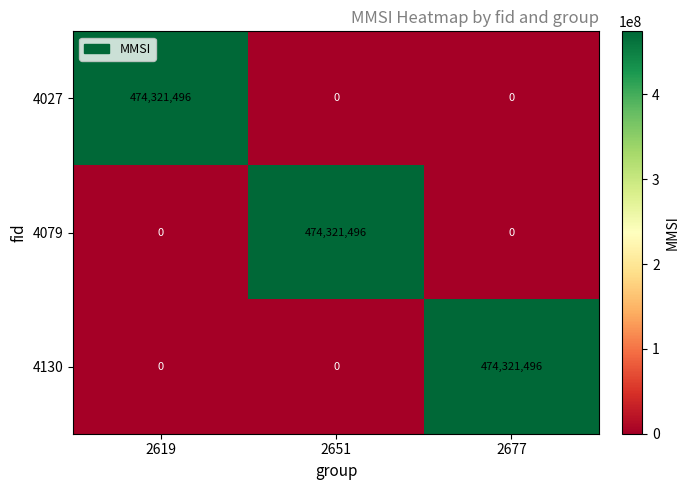

What is the sum of the 4079 values at 2619 and 2651?

474321496